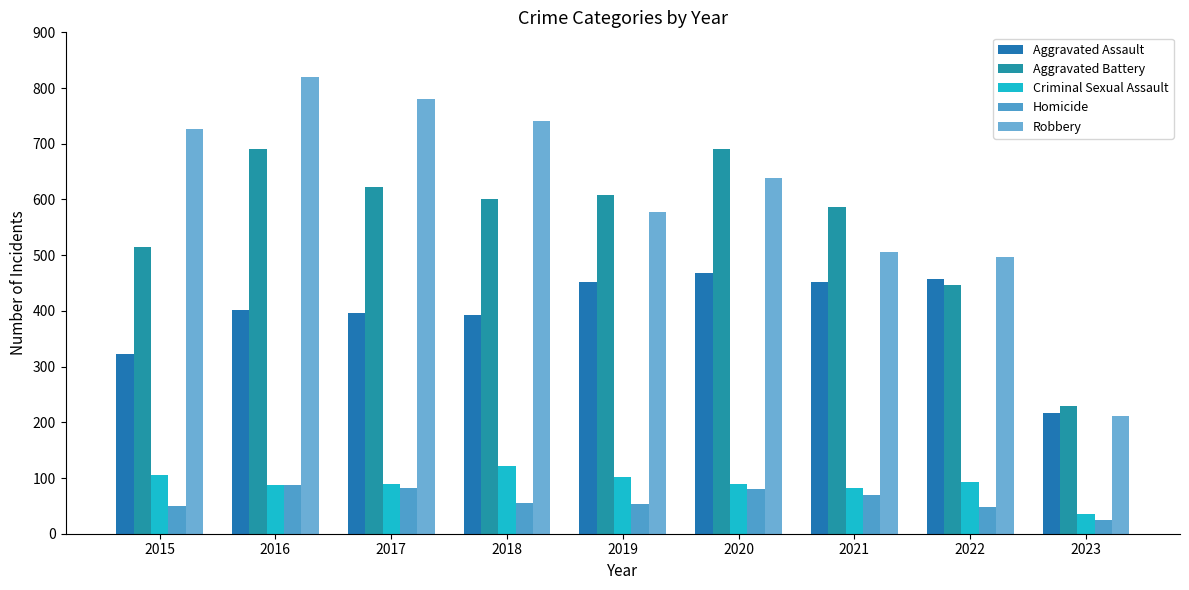

What is the value of the Homicide bar at the 7th from the left?

69